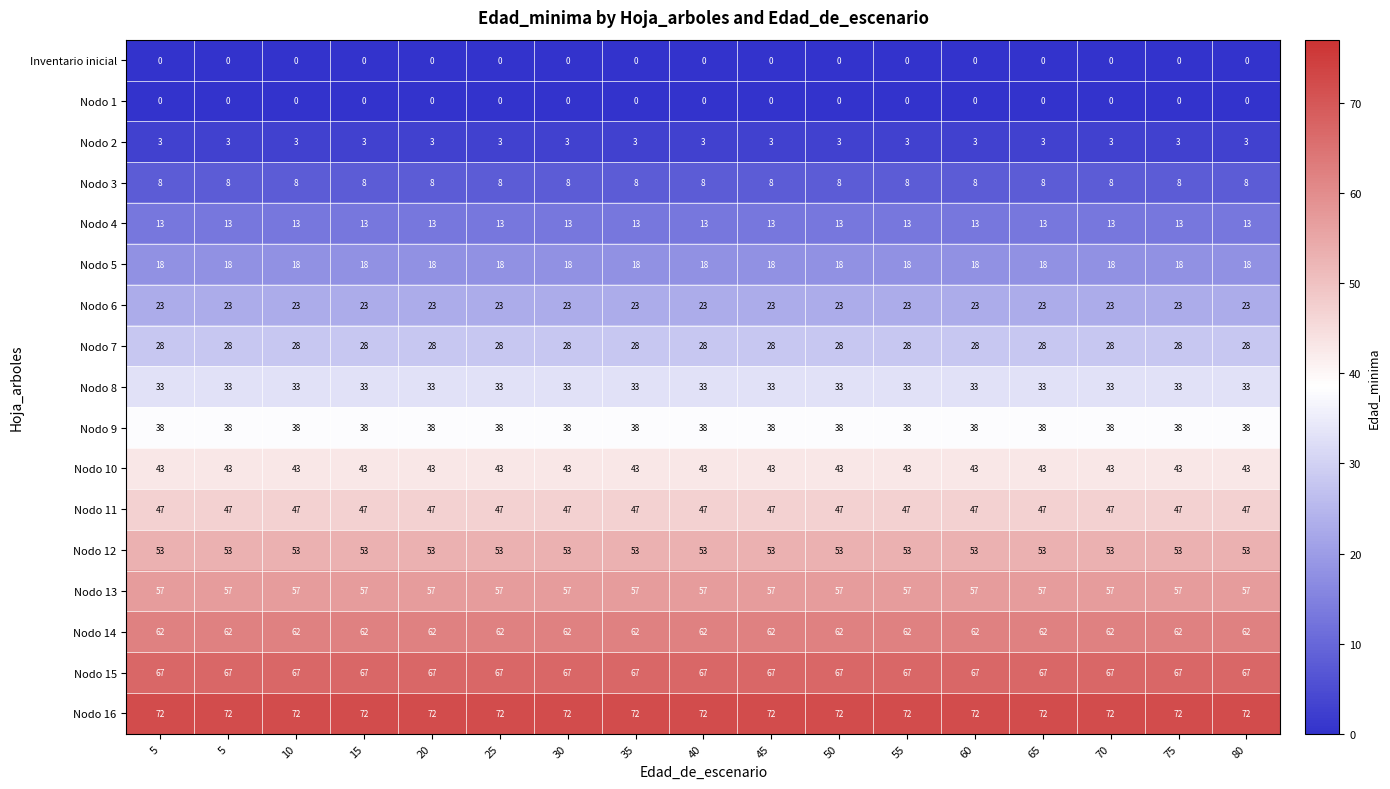

Which series has the largest total across all categories?

Nodo 16